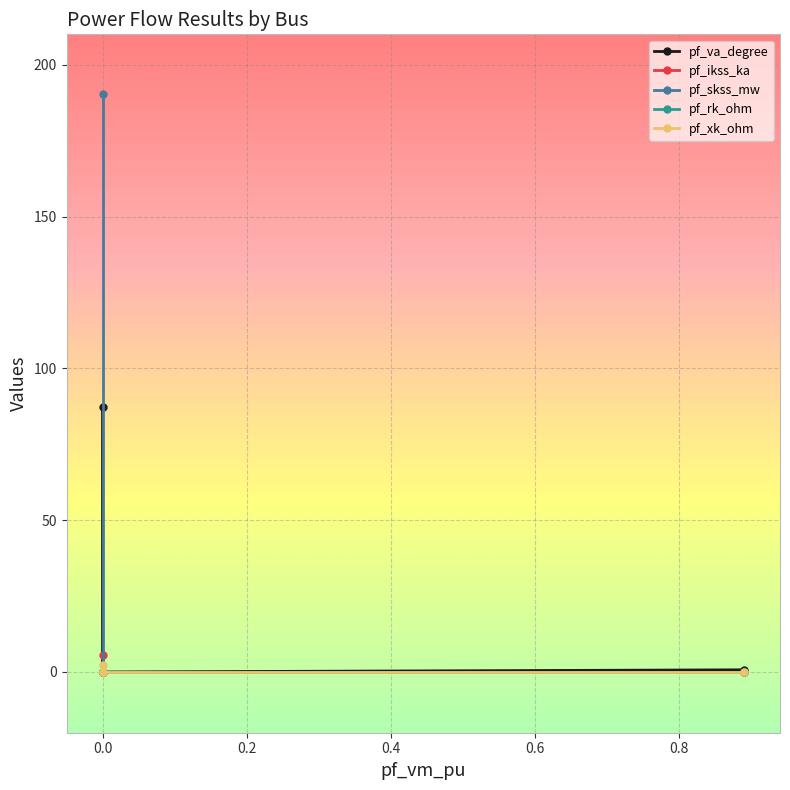

The value of pf_ikss_ka at 0.0 is -1.8. True or false?

False